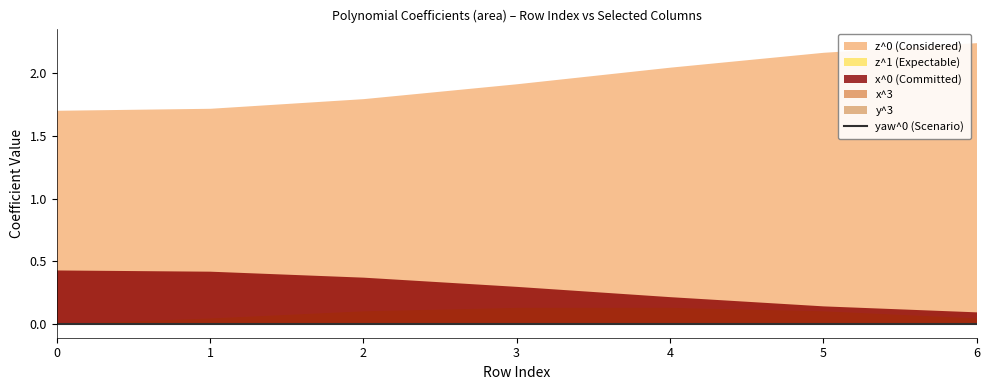

Which series has the largest range (max minus min)?

z^0